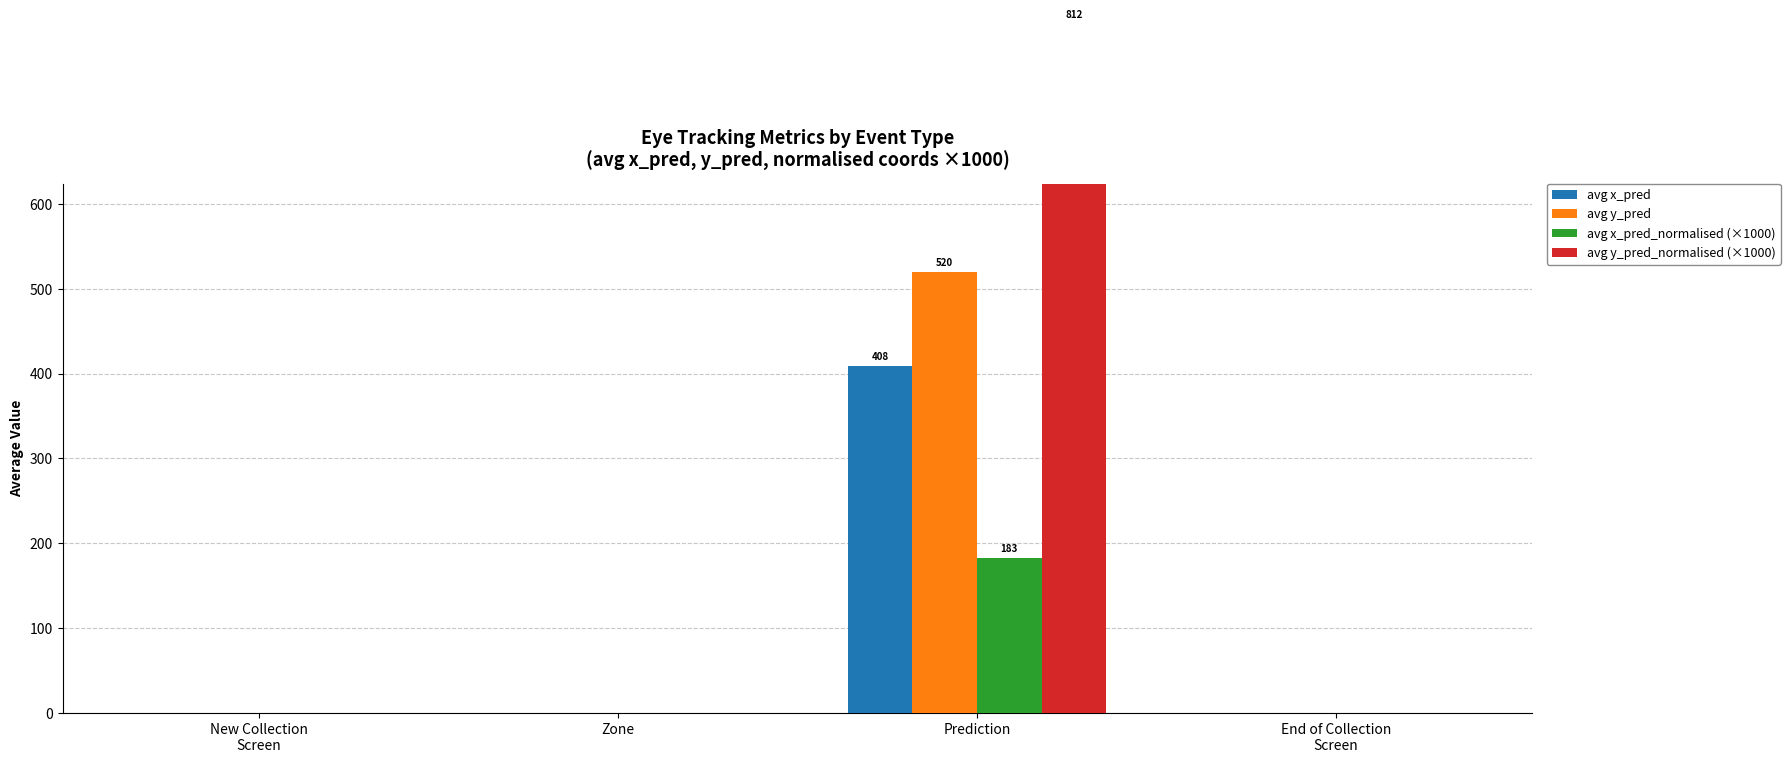

The avg y_pred series shows -162.7 at New Collection
Screen. True or false?

False